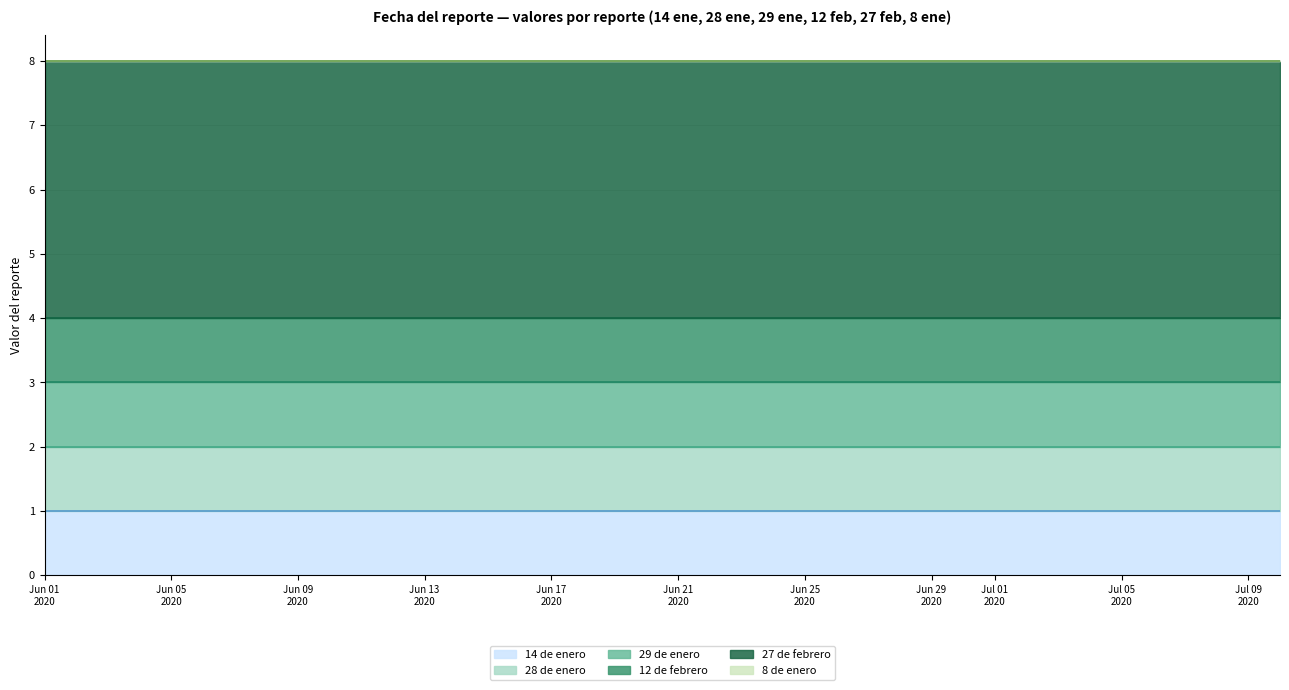

True or false: 28 de enero and 27 de febrero cross at least once.

False